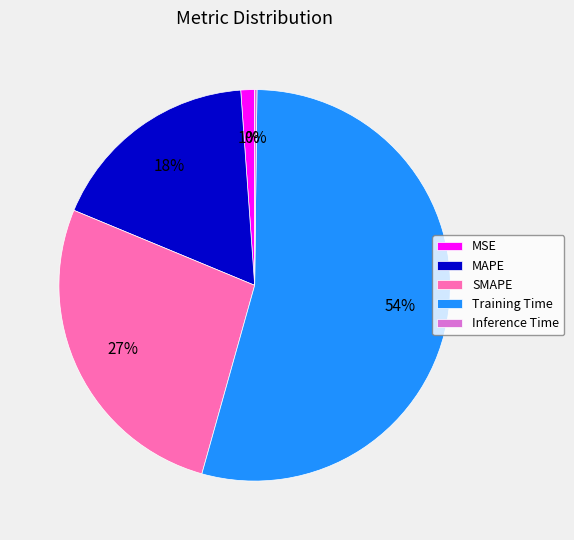

Does Training Time account for over 50% of the chart?

Yes